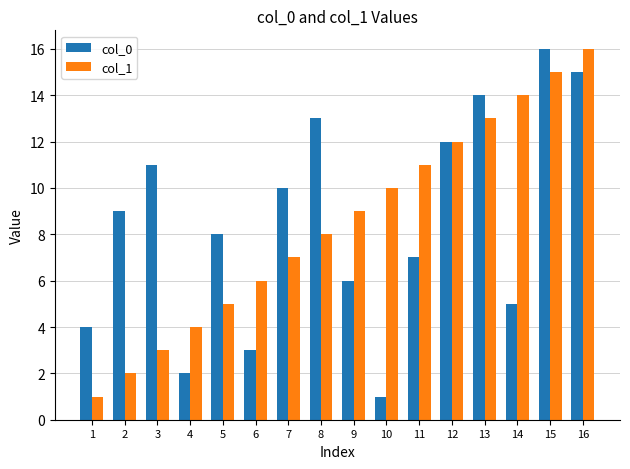

What is the total value across all series at 9?

15